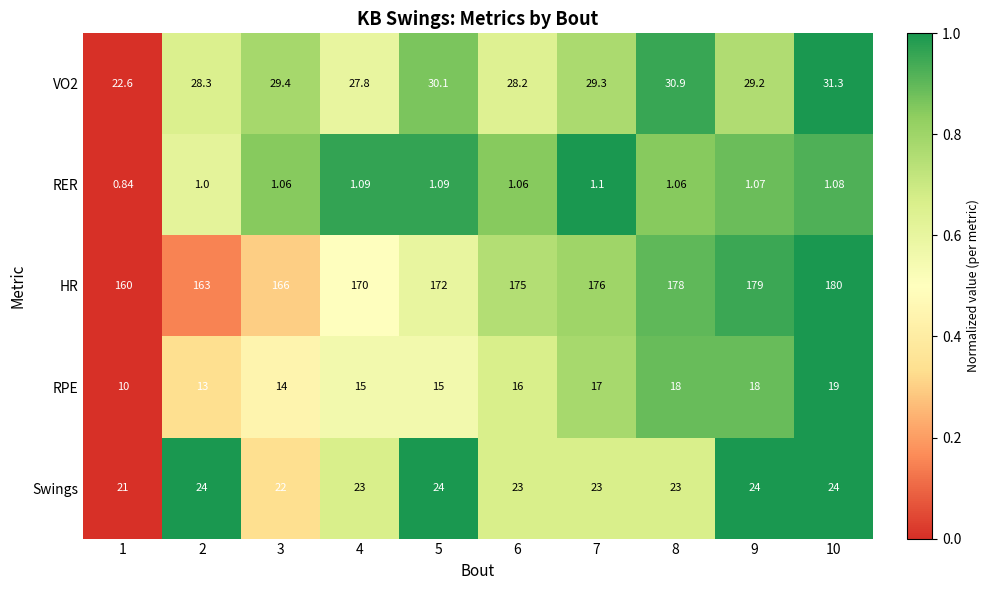

Between 3 and 6, which series saw the biggest shift?

HR